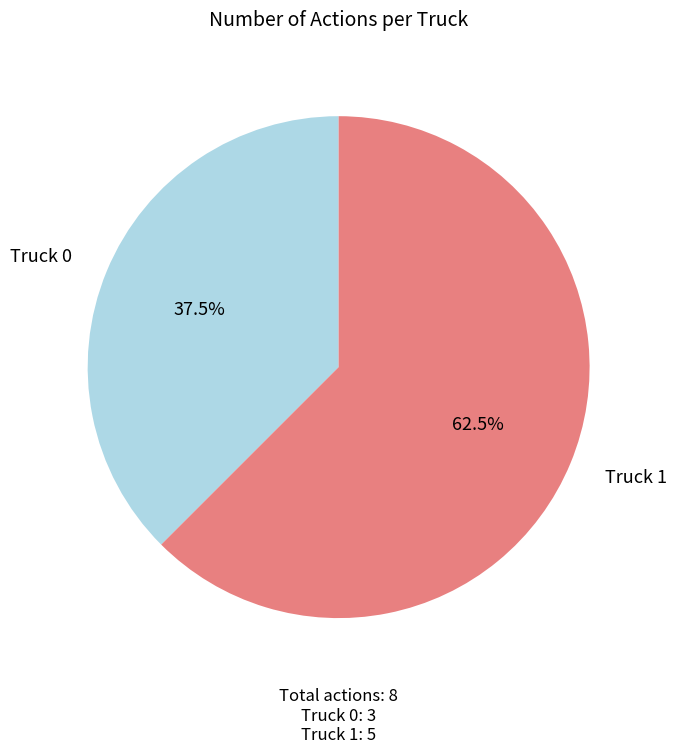

Is there a majority slice in this chart?

Yes